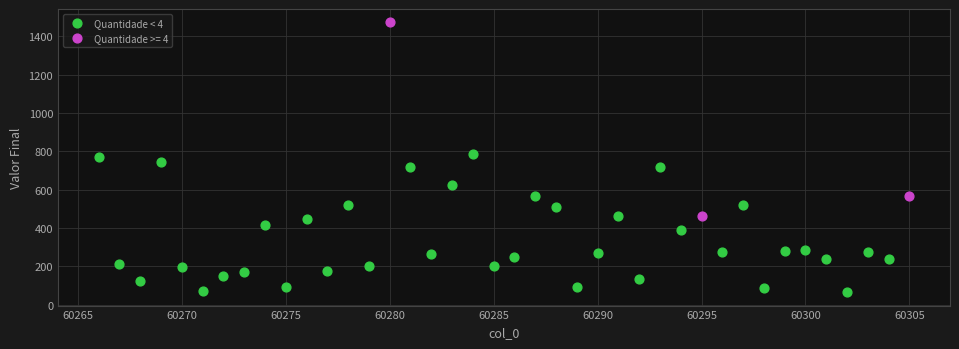

Which series reaches the minimum Y coordinate?

Quantidade < 4